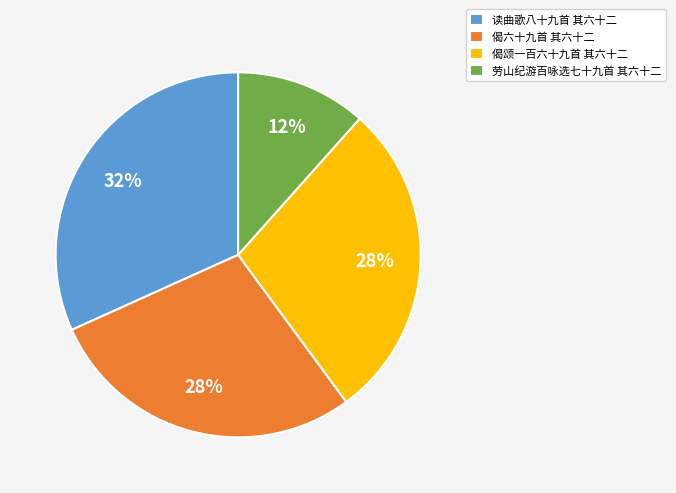

Is there a majority slice in this chart?

No